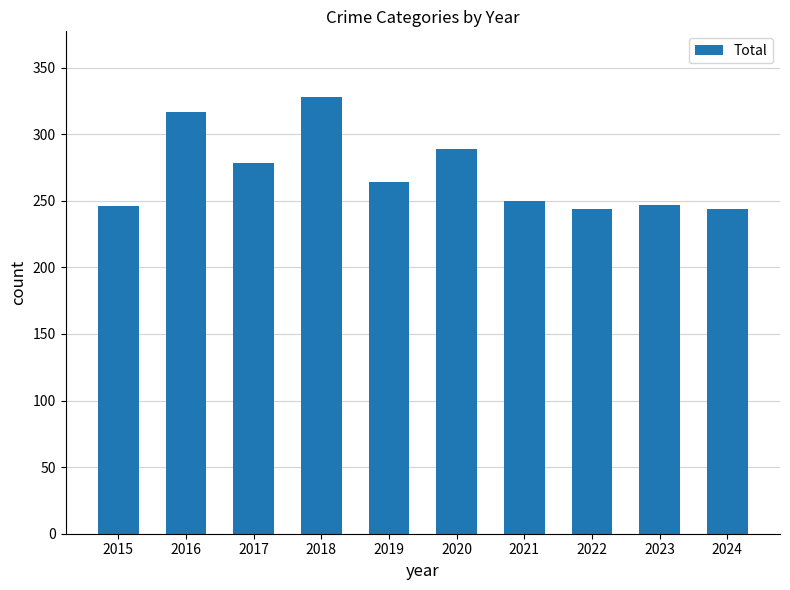

What is the difference between the maximum and second lowest values?

84